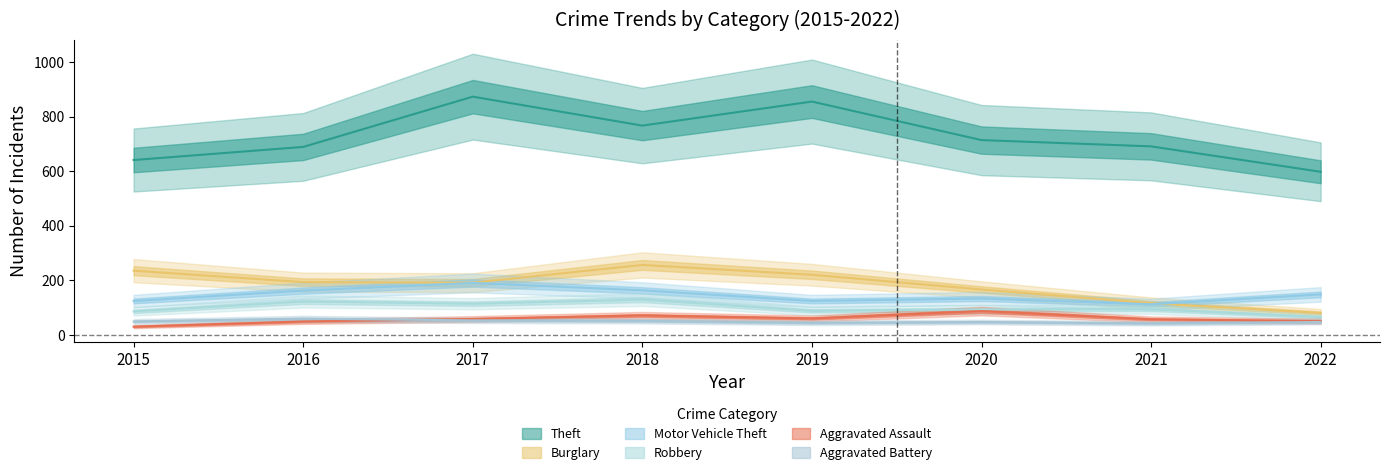

Reading right to left, transcribe all the data shown in this chart.

Theft: 2022=598	2021=691	2020=714	2019=855	2018=767	2017=873	2016=689	2015=641
Burglary: 2022=81	2021=117	2020=167	2019=221	2018=257	2017=192	2016=194	2015=236
Motor Vehicle Theft: 2022=149	2021=113	2020=134	2019=125	2018=164	2017=191	2016=163	2015=125
Robbery: 2022=66	2021=95	2020=94	2019=89	2018=130	2017=115	2016=123	2015=87
Aggravated Assault: 2022=51	2021=58	2020=88	2019=61	2018=72	2017=59	2016=50	2015=31
Aggravated Battery: 2022=48	2021=43	2020=48	2019=45	2018=52	2017=54	2016=60	2015=50